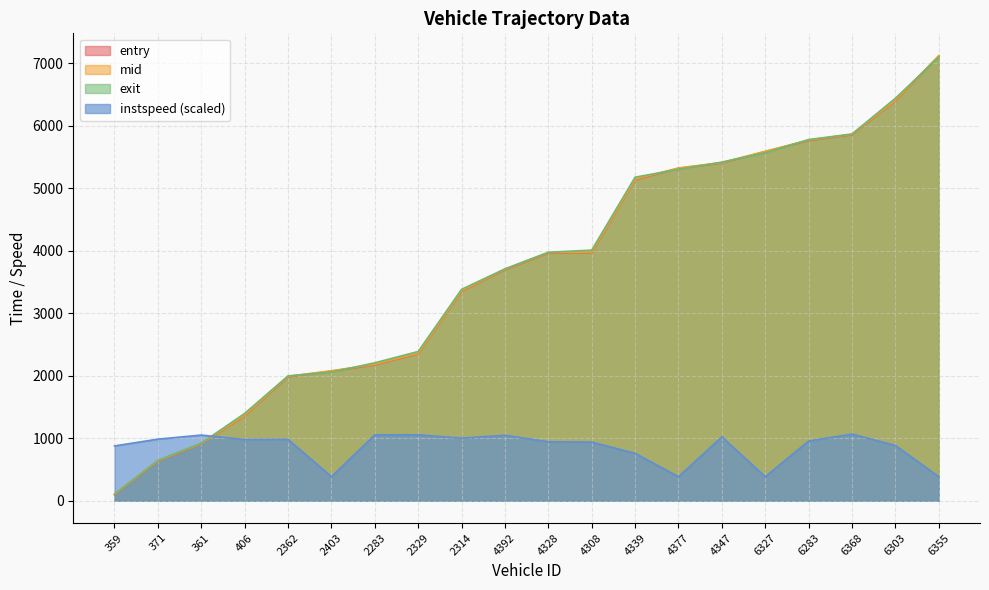

Which series changed the most between 359 and 2329?

exit